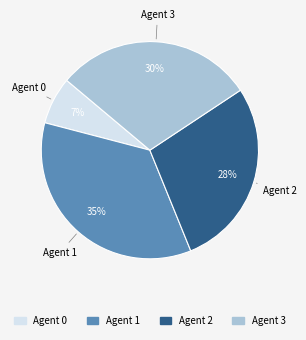

How many slices are in this pie chart?

4